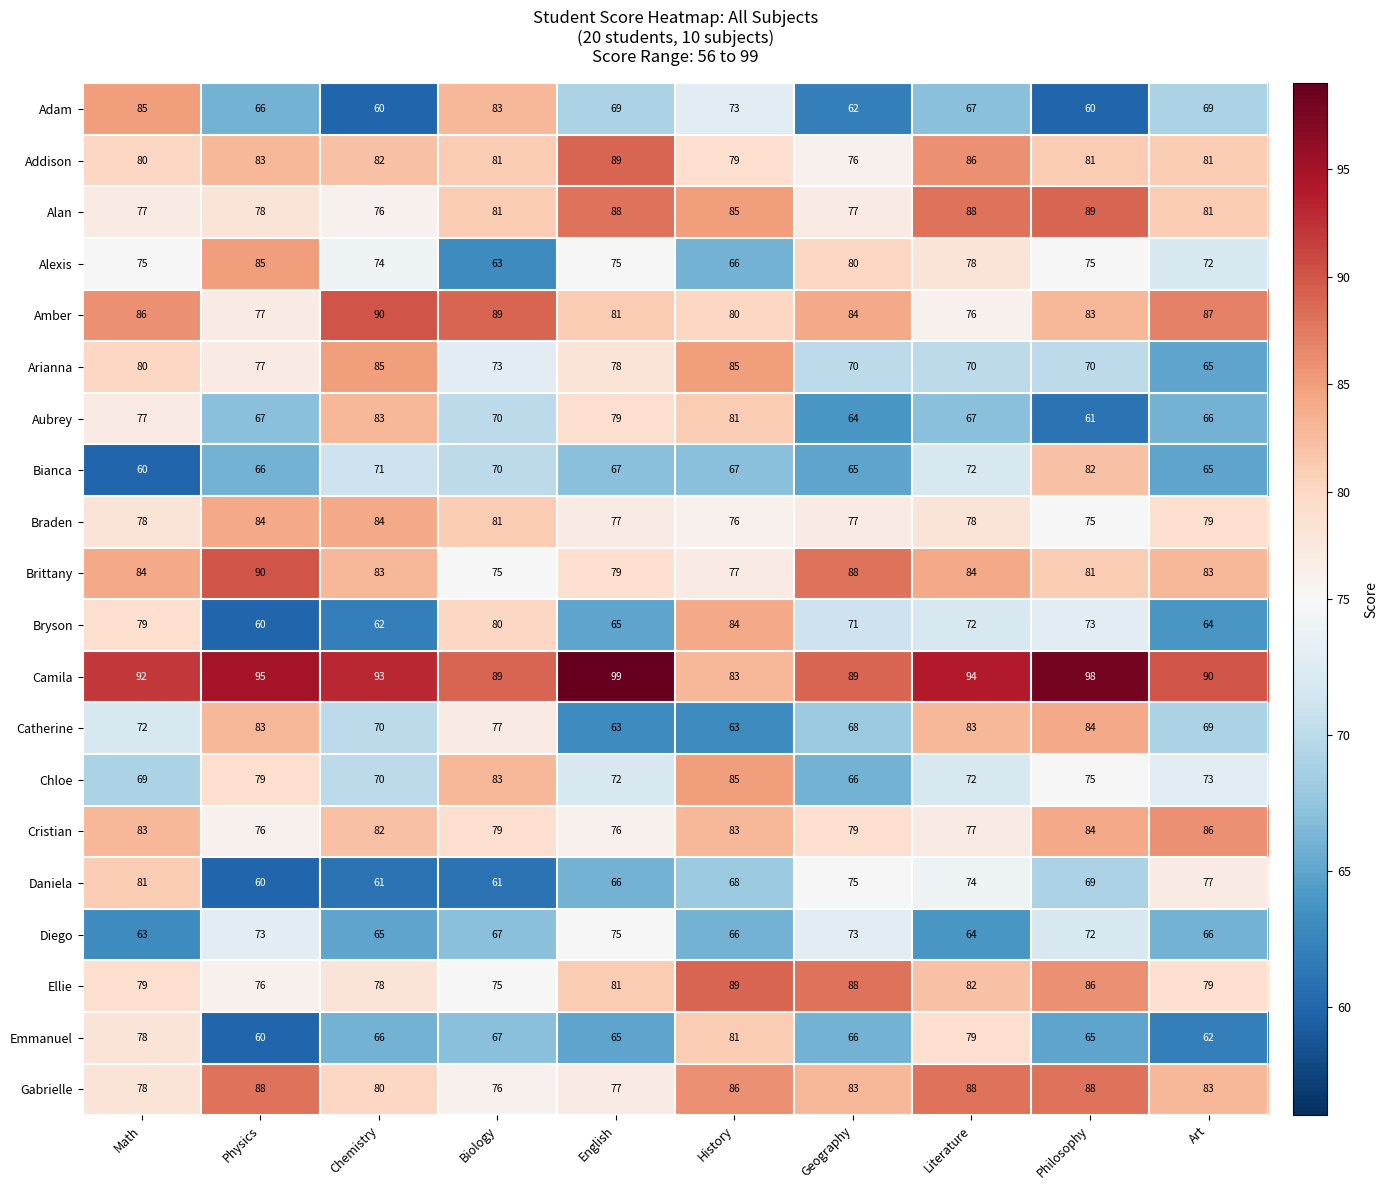

What is the difference between the second highest and second lowest values in the Gabrielle series?

11